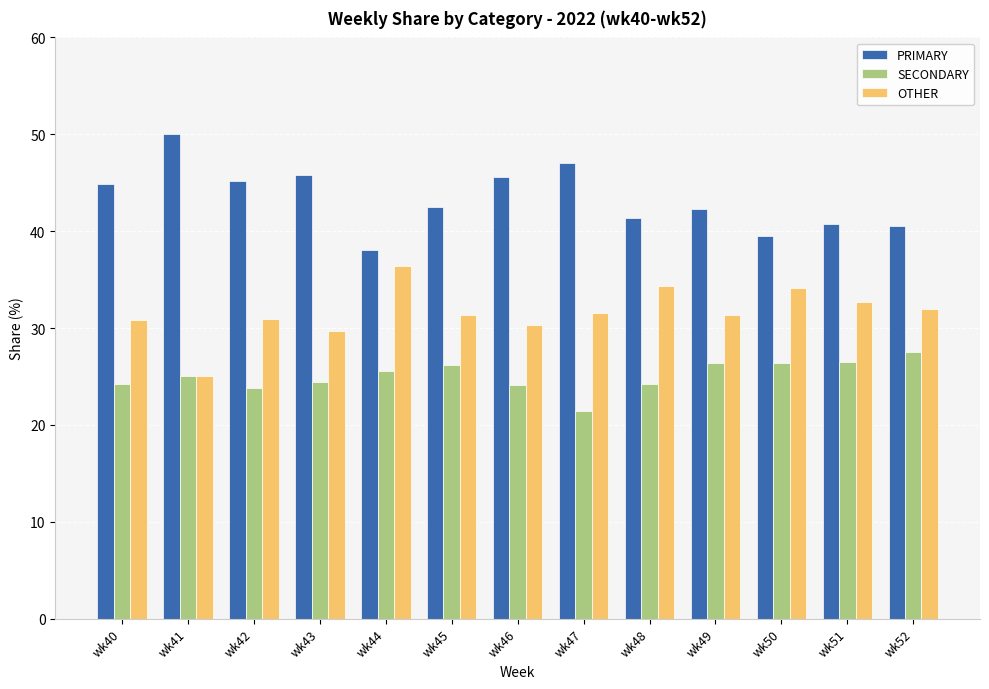

What is the value of the PRIMARY bar at the 7th from the left?

45.5